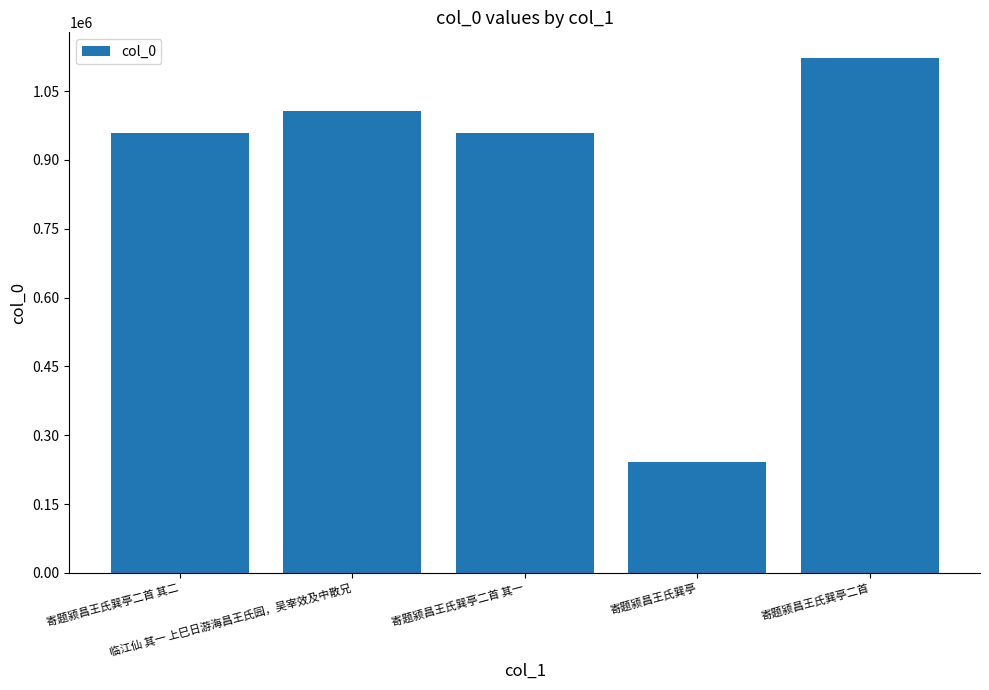

What is the maximum value shown in the chart?

1121925